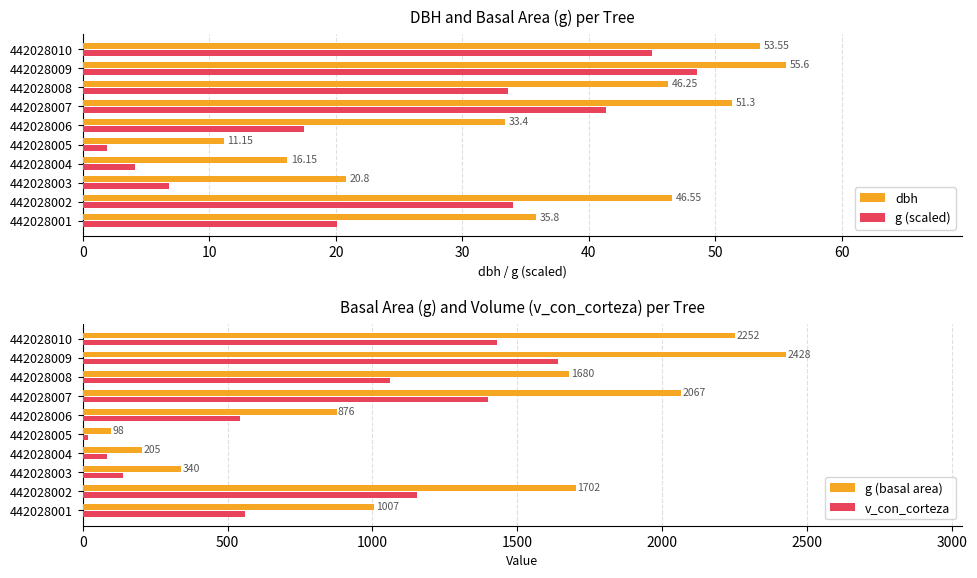

At which label is dbh closest to 33?

442028006